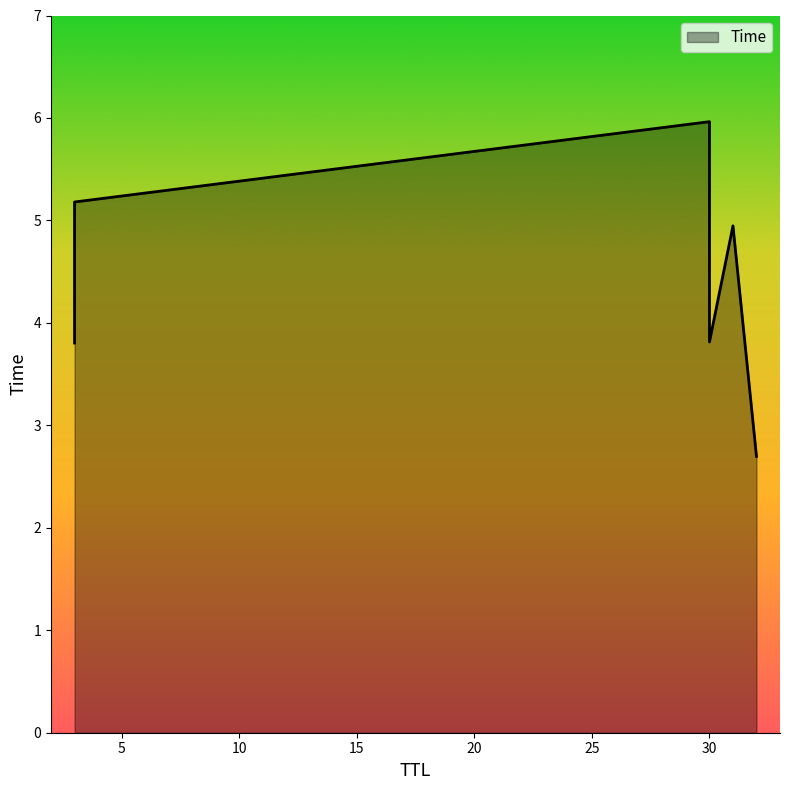

How many lines are shown in the chart?

1